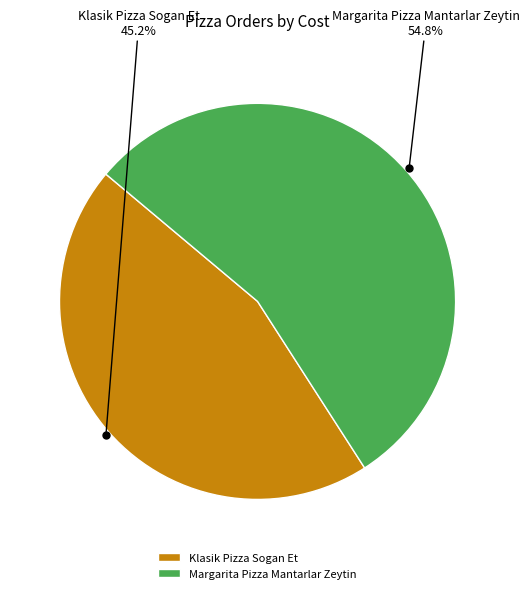

Which slice is the largest?

Margarita Pizza Mantarlar Zeytin